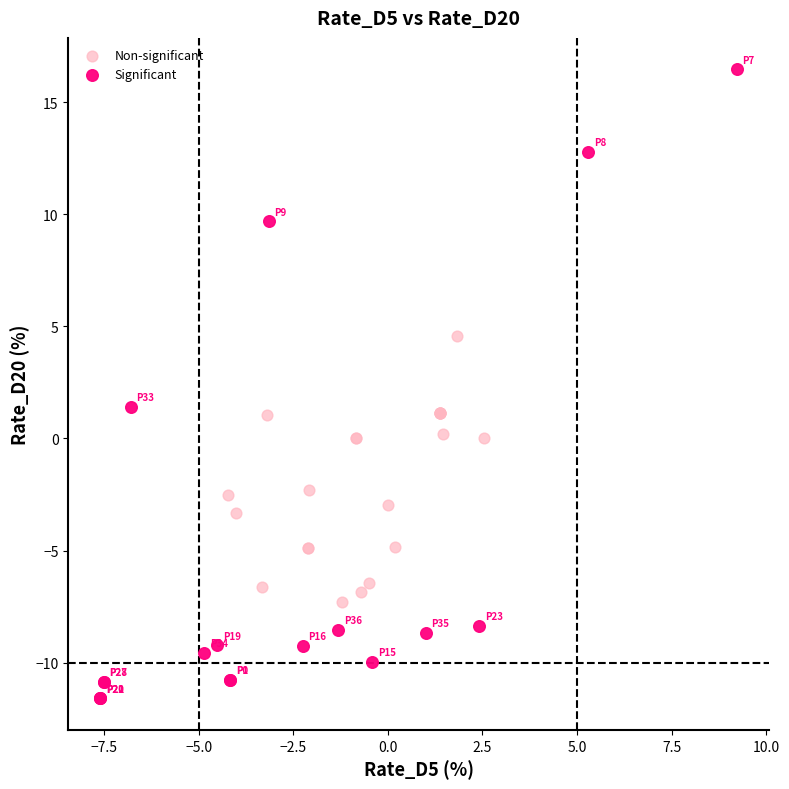

Which series reaches the maximum Y coordinate?

Significant